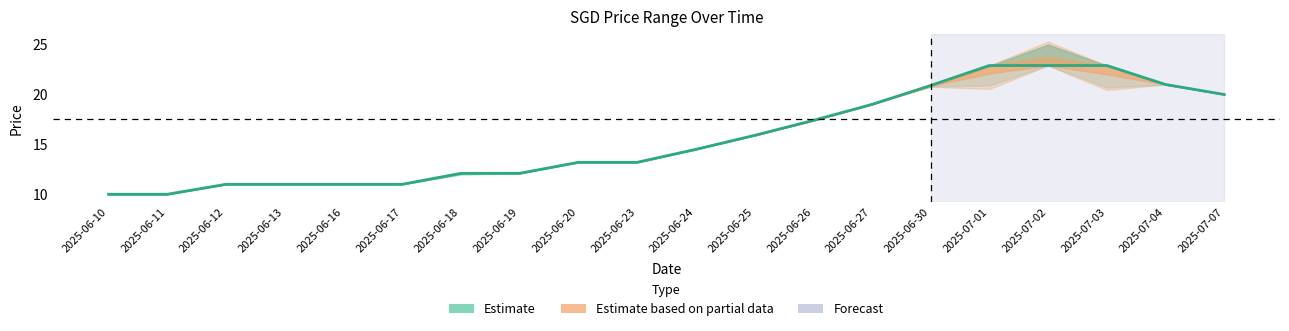

What position from the right is 2025-06-18?

14